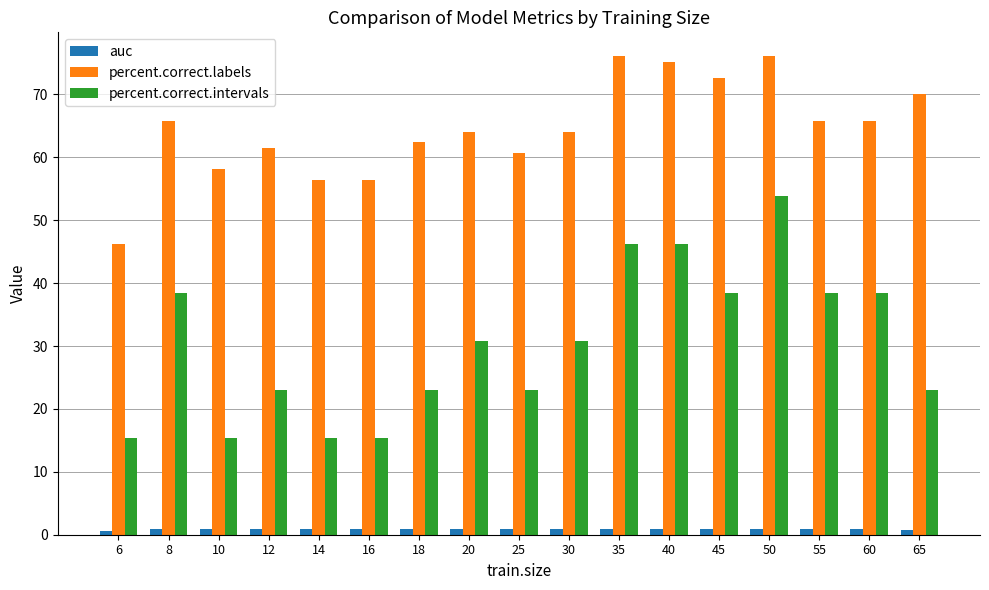

Is it true that percent.correct.intervals equals 38.5 at 8?

True